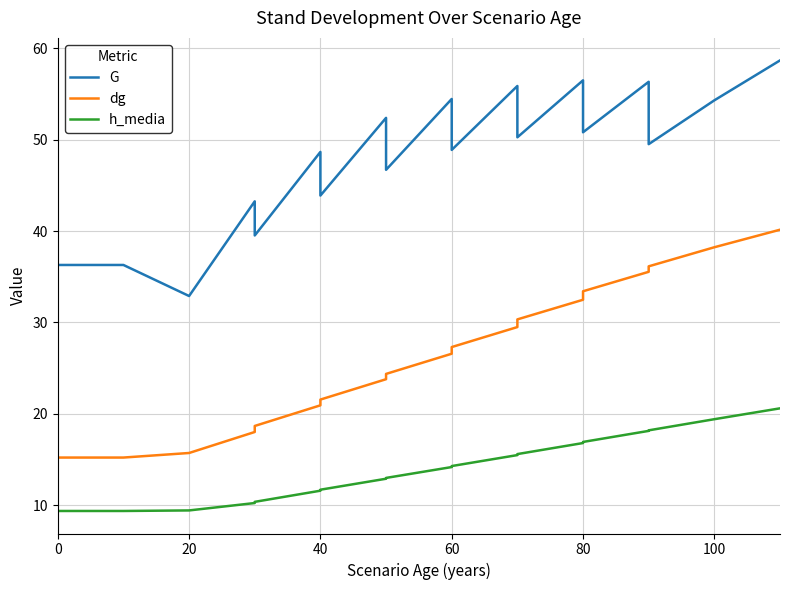

Does the chart display data point markers on the line(s)?

No